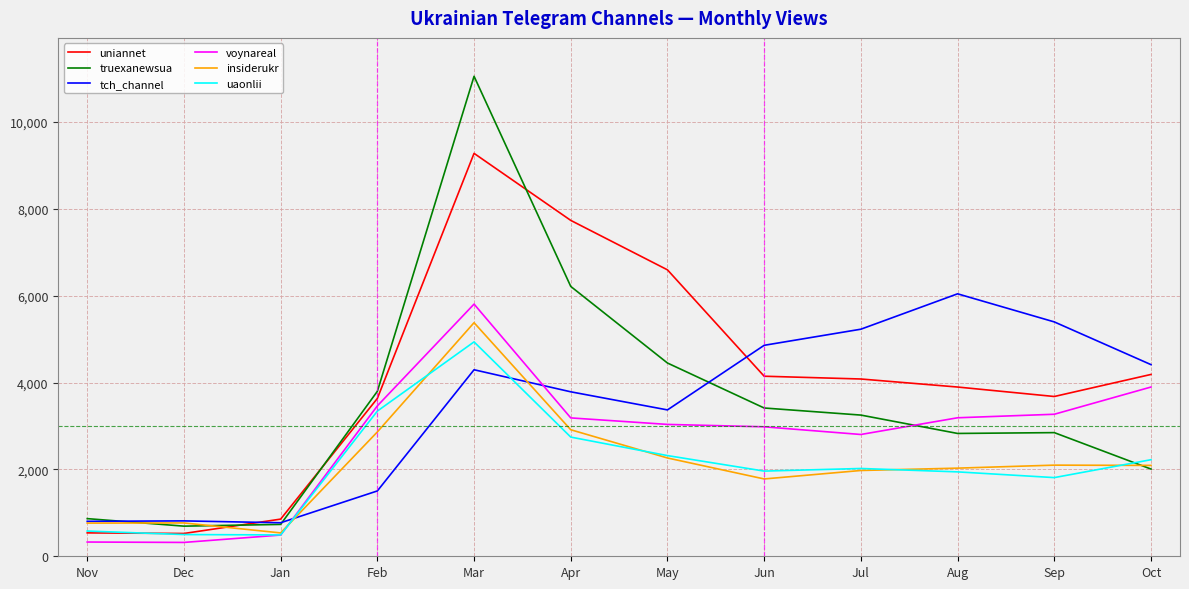

What is the difference between the highest and lowest values at Jul?

3254